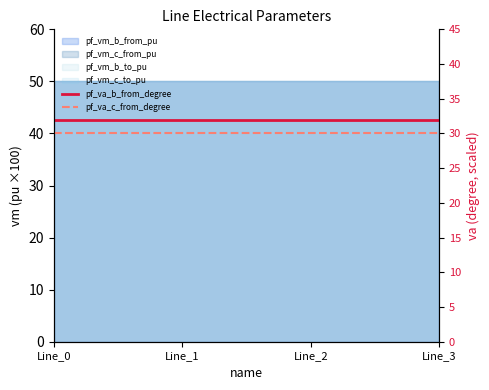

What is the highest value of the pf_va_b_from_degree series?

32.0